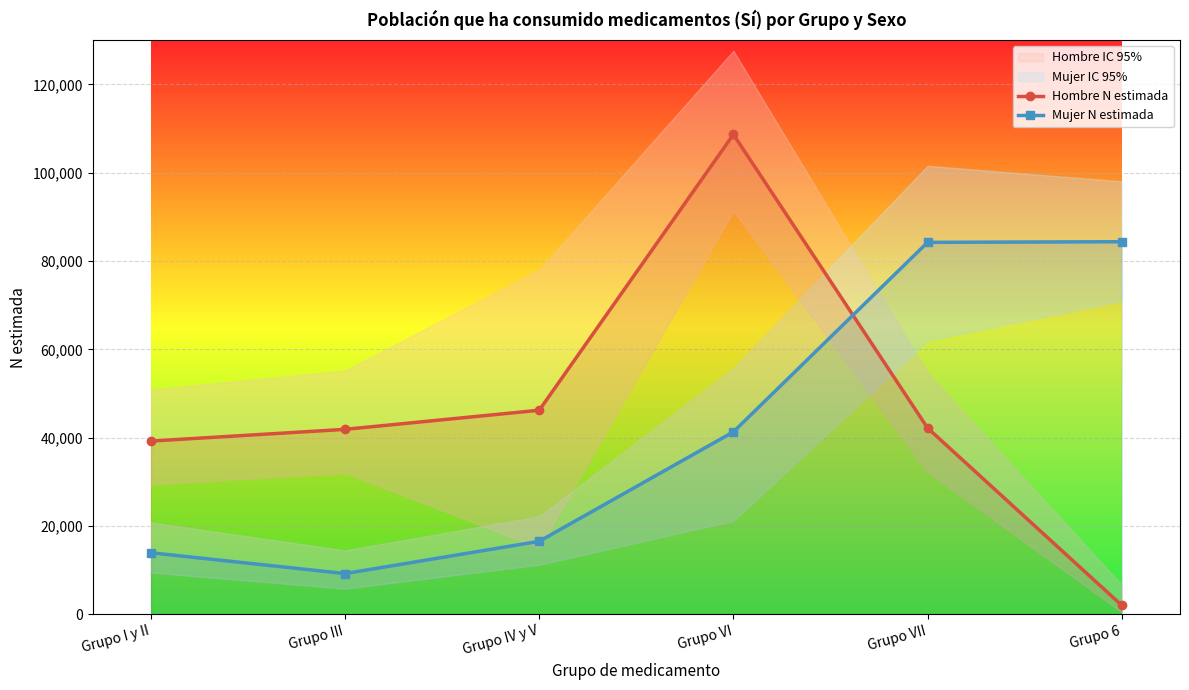

At which label does Hombre N estimada first exceed 42181?

Grupo IV y V